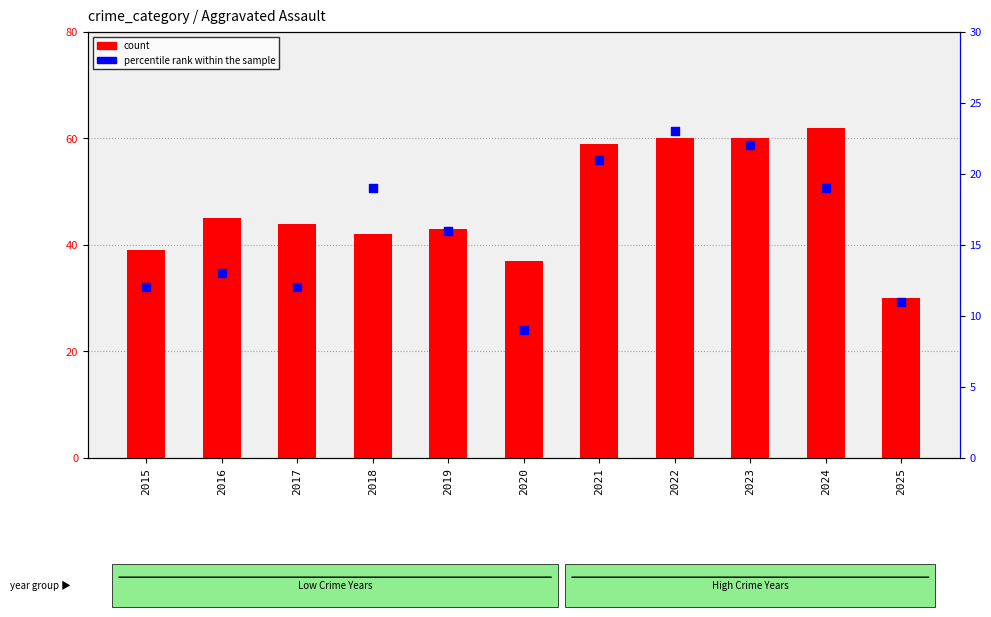

Which series has the largest total across all categories?

count